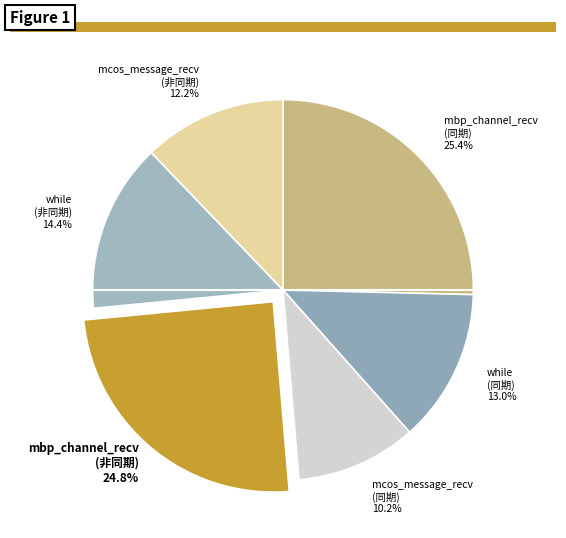

To the nearest percent, what is the difference between the largest and smallest slice percentages?

15%